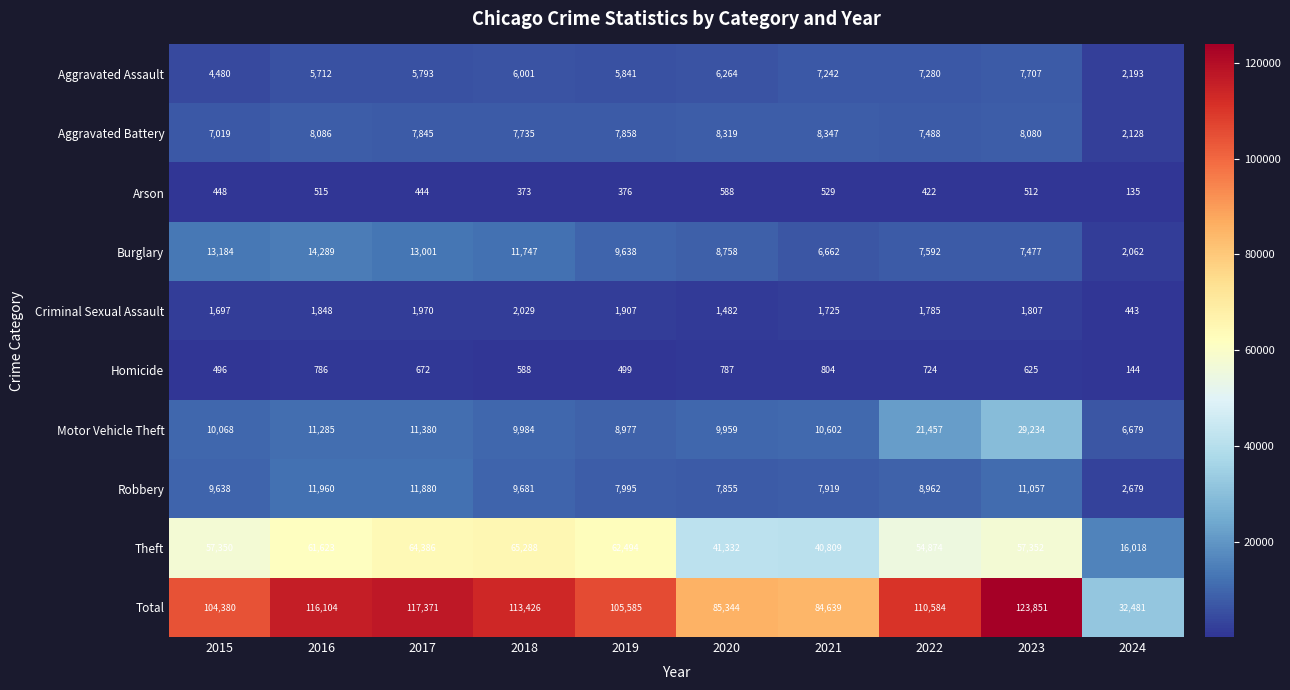

Which label corresponds to the largest value in the chart?

2023